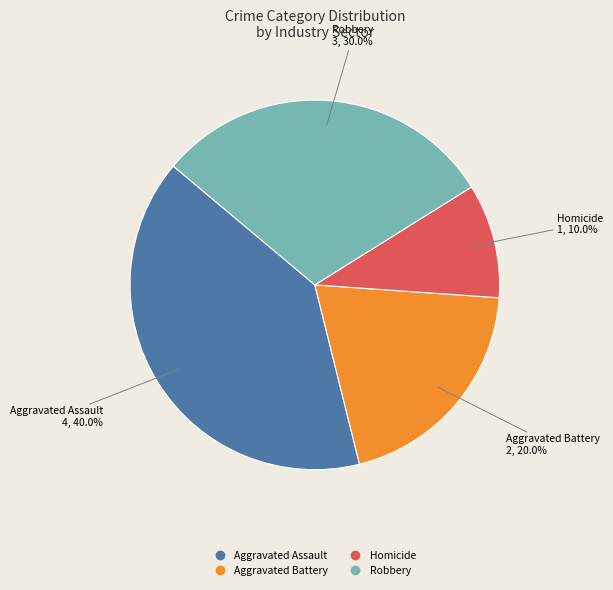

To the nearest percent, what percentage of the pie is Aggravated Battery?

20%